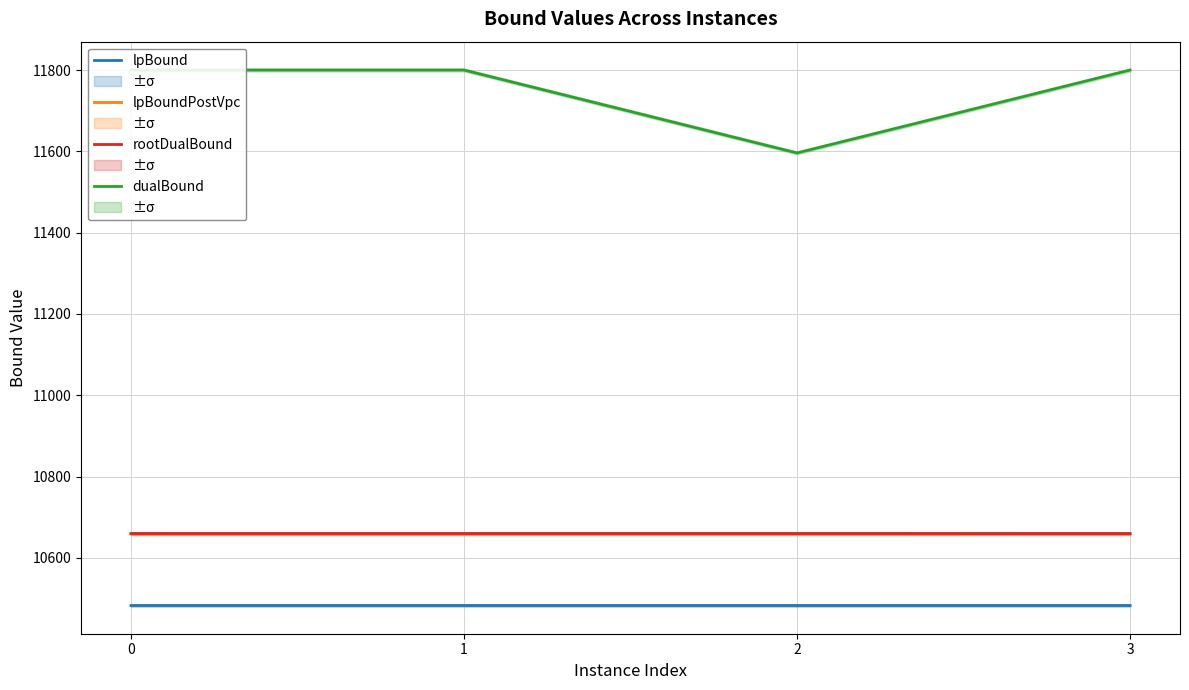

What is the value of the dualBound point at the 3rd from the left?

11596.0